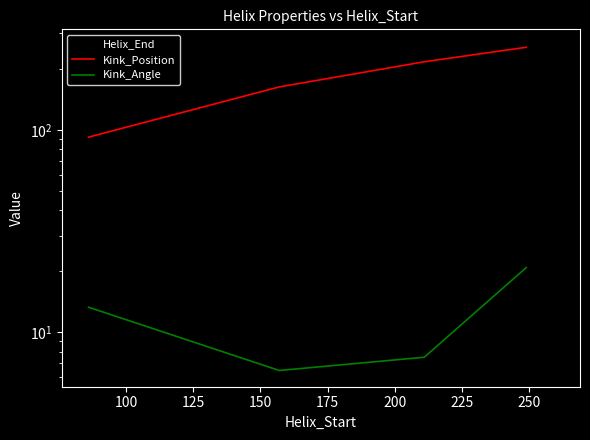

How many distinct data groups are displayed?

3